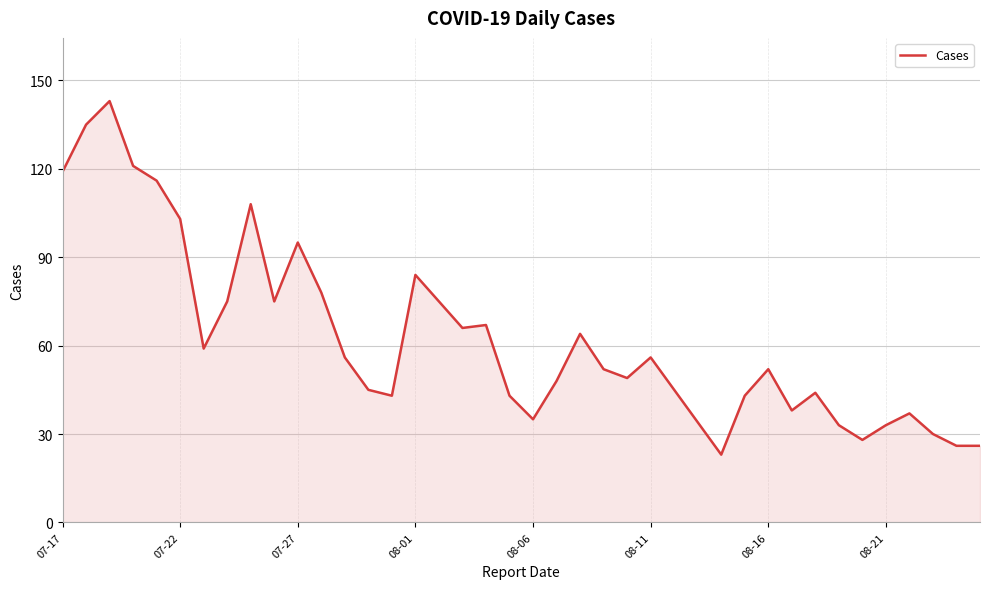

What is the greatest value displayed?

143